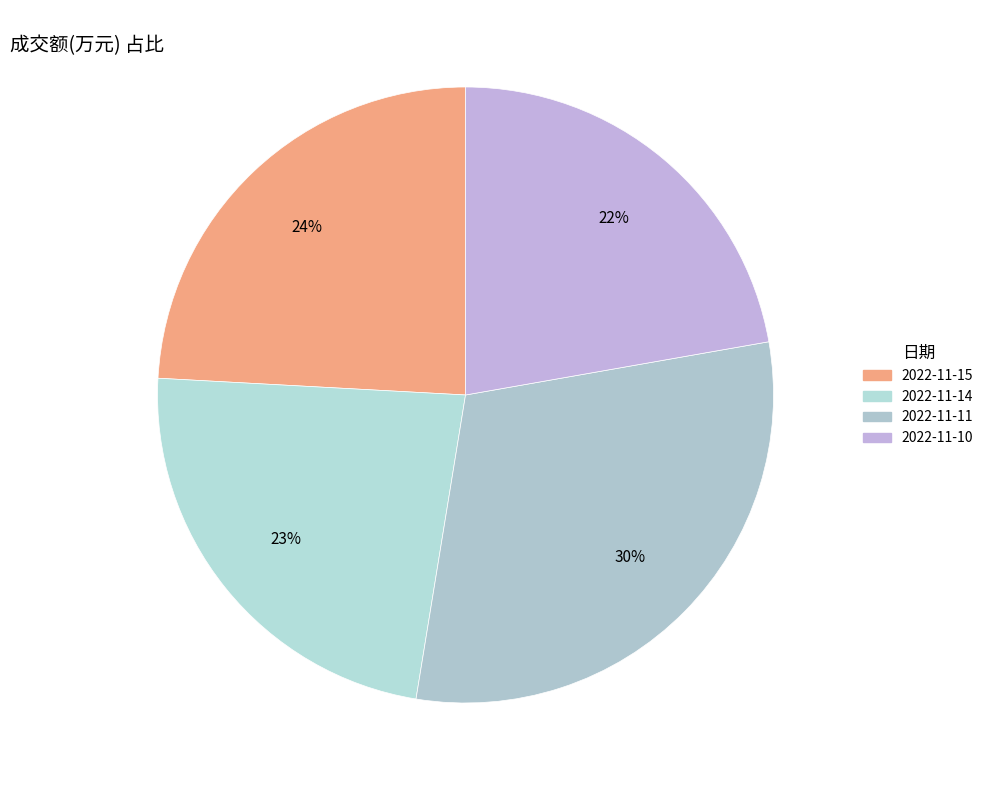

To the nearest percent, what is the average slice percentage?

25%